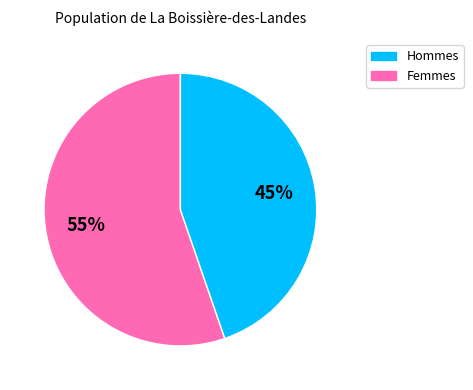

To the nearest percent, what is the average slice percentage?

50%